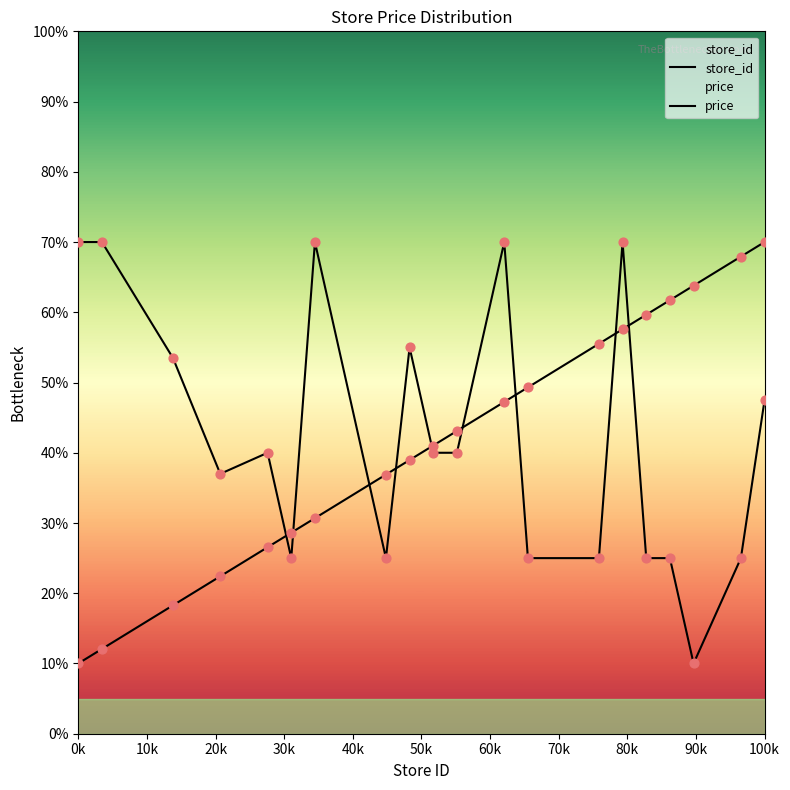

Which series contains the highest Y value?

store_id